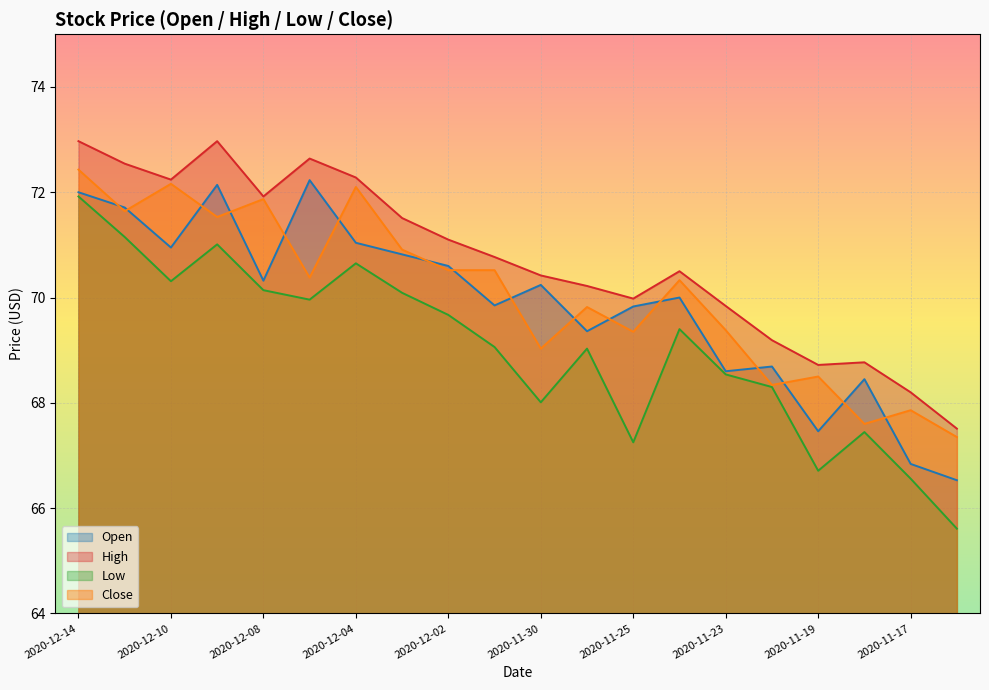

True or false: Close and High intersect in this chart.

False